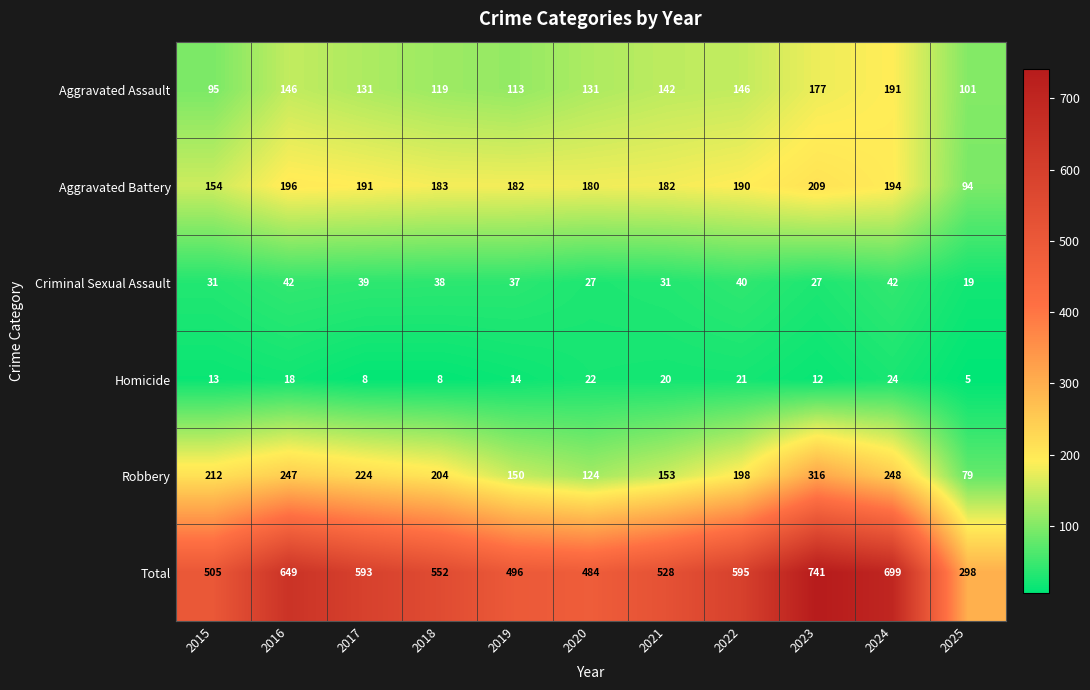

Where is Homicide nearest to the value 14?

2019